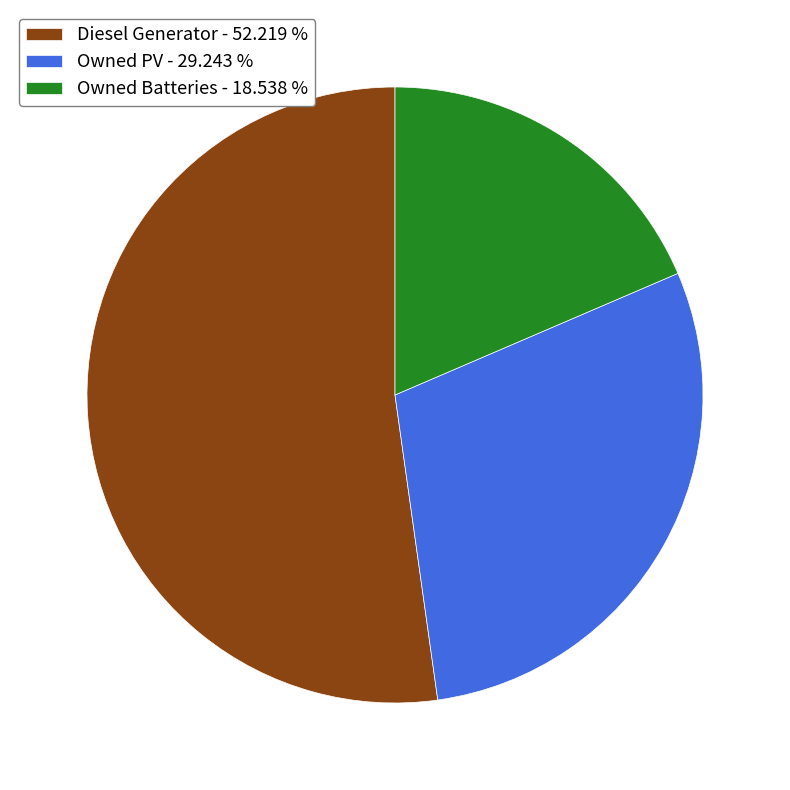

True or false: Owned Batteries accounts for 19% of the total.

True